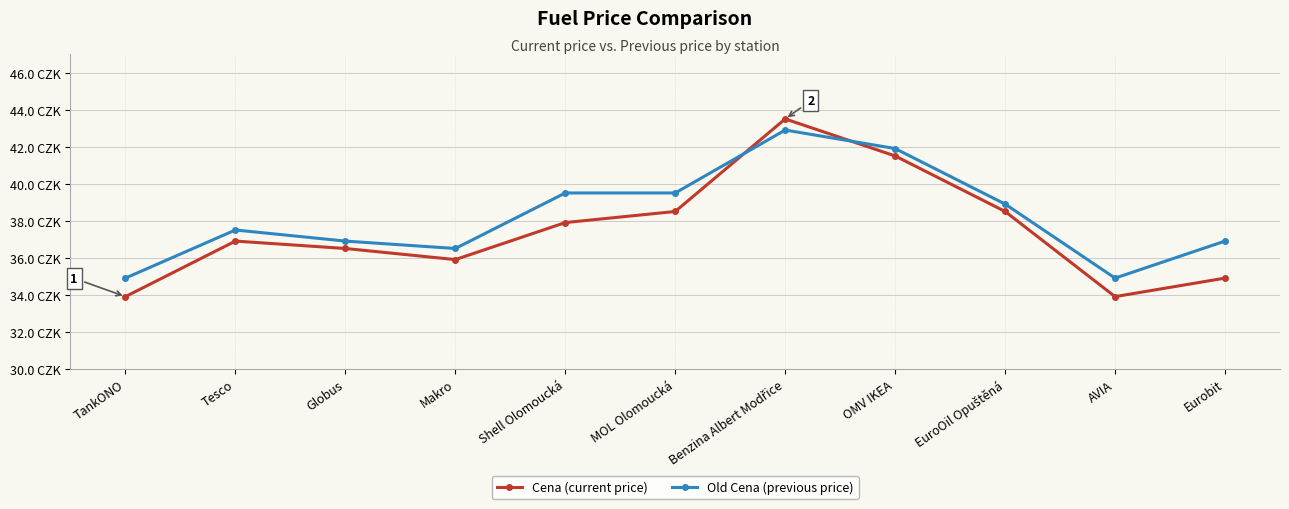

Which series has the widest spread of values?

Cena (current price)